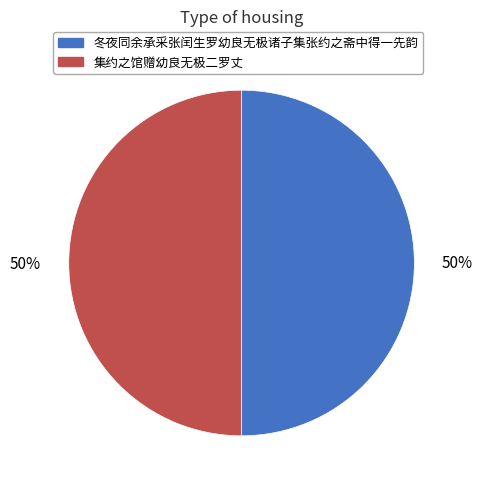

What percentage is the 集约之馆赠幼良无极二罗丈 slice, to the nearest percent?

50%